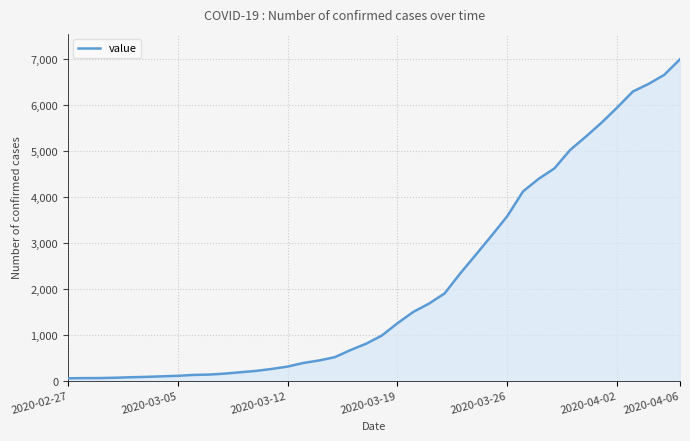

What is the difference between the maximum and minimum values?

6930